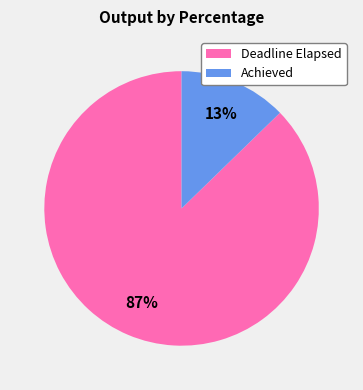

What is the largest slice in the pie chart?

Deadline Elapsed